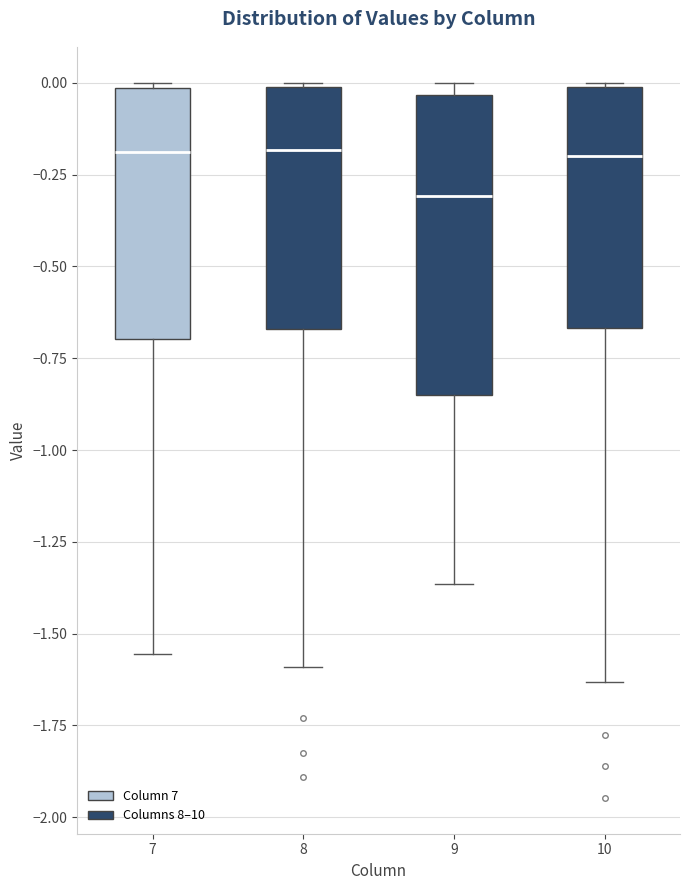

Reading left to right, read every box against the y-axis: the position of its median line, the range the box covers, and the ends of its whiskers. The values are not printed on the chart, so give them approximately, as read against the axis.

7: median -0.20, box -0.70 to 0.00, whiskers -1.55 to 0.00
8: median -0.20, box -0.65 to 0.00, whiskers -1.60 to 0.00
9: median -0.30, box -0.85 to -0.05, whiskers -1.35 to 0.00
10: median -0.20, box -0.65 to 0.00, whiskers -1.65 to 0.00